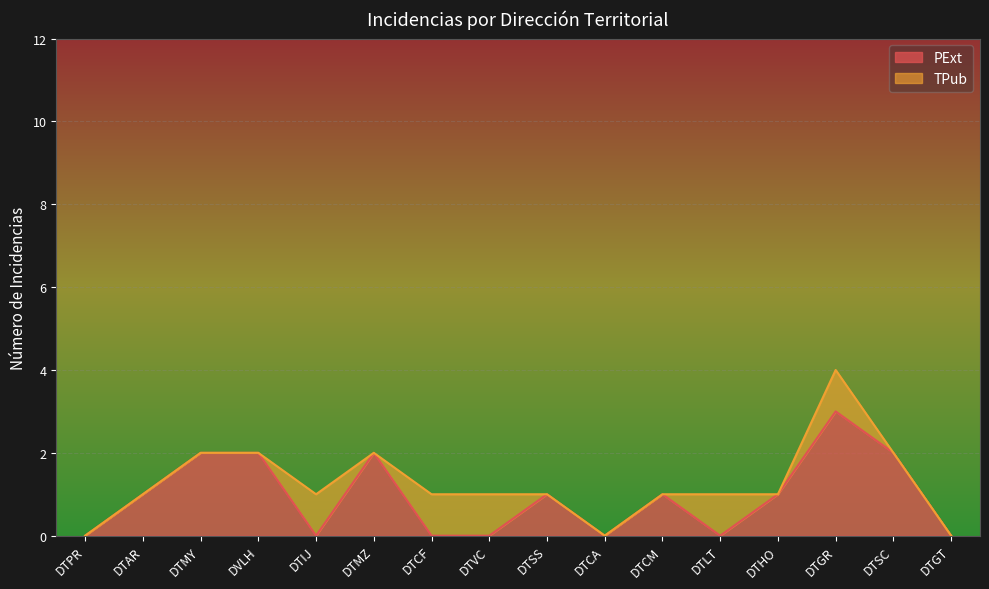

Reading left to right, what are all the values shown in this chart?

DTPR=0	DTAR=1	DTMY=2	DVLH=2	DTIJ=0	DTMZ=2	DTCF=0	DTVC=0	DTSS=1	DTCA=0	DTCM=1	DTLT=0	DTHO=1	DTGR=3	DTSC=2	DTGT=0